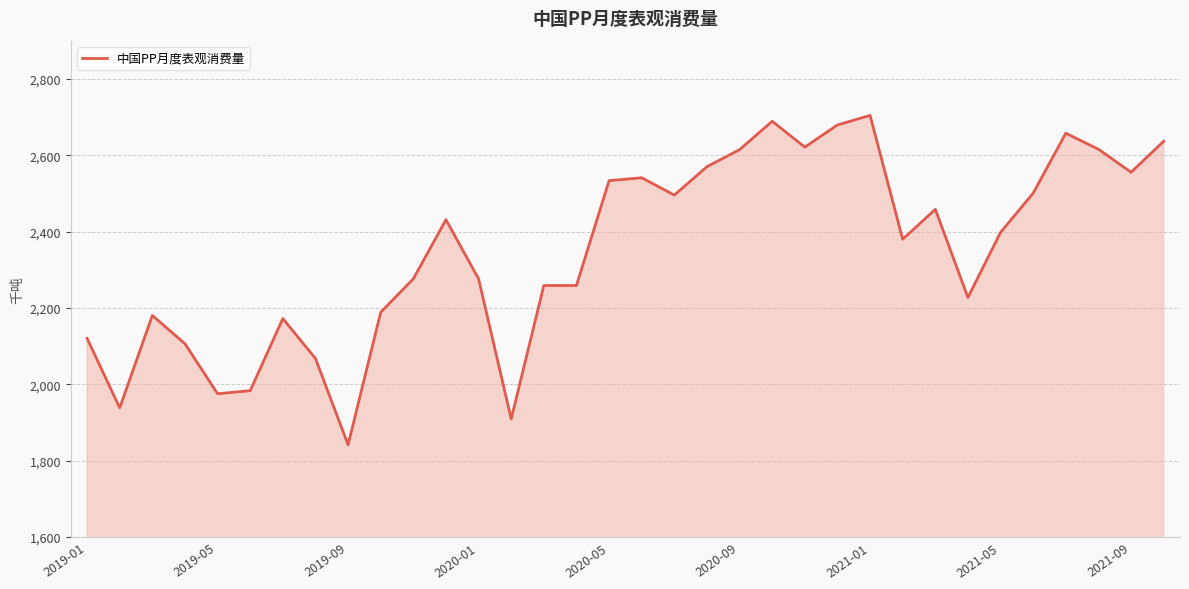

What is the greatest value displayed?

2704.1